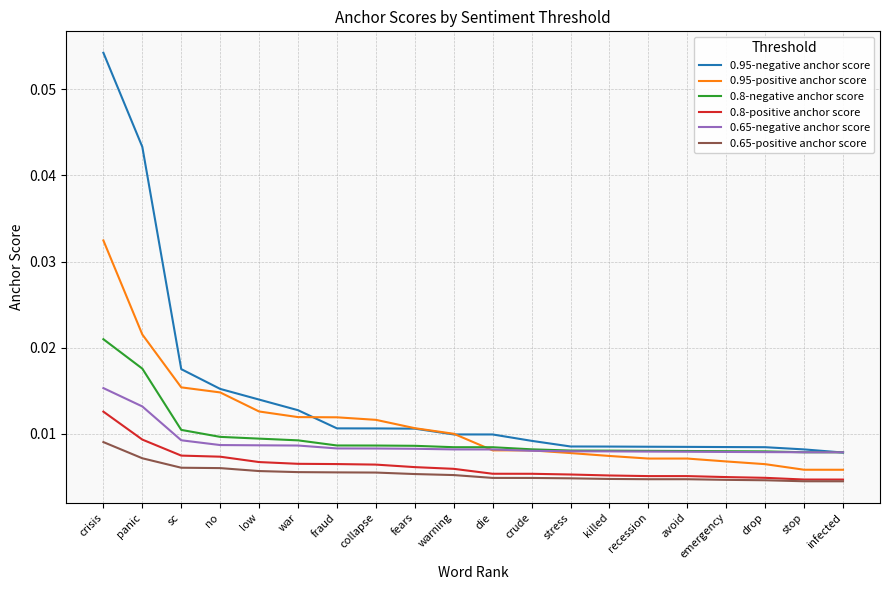

Count the 0.8-positive anchor score values in the range 0 to 1.

20